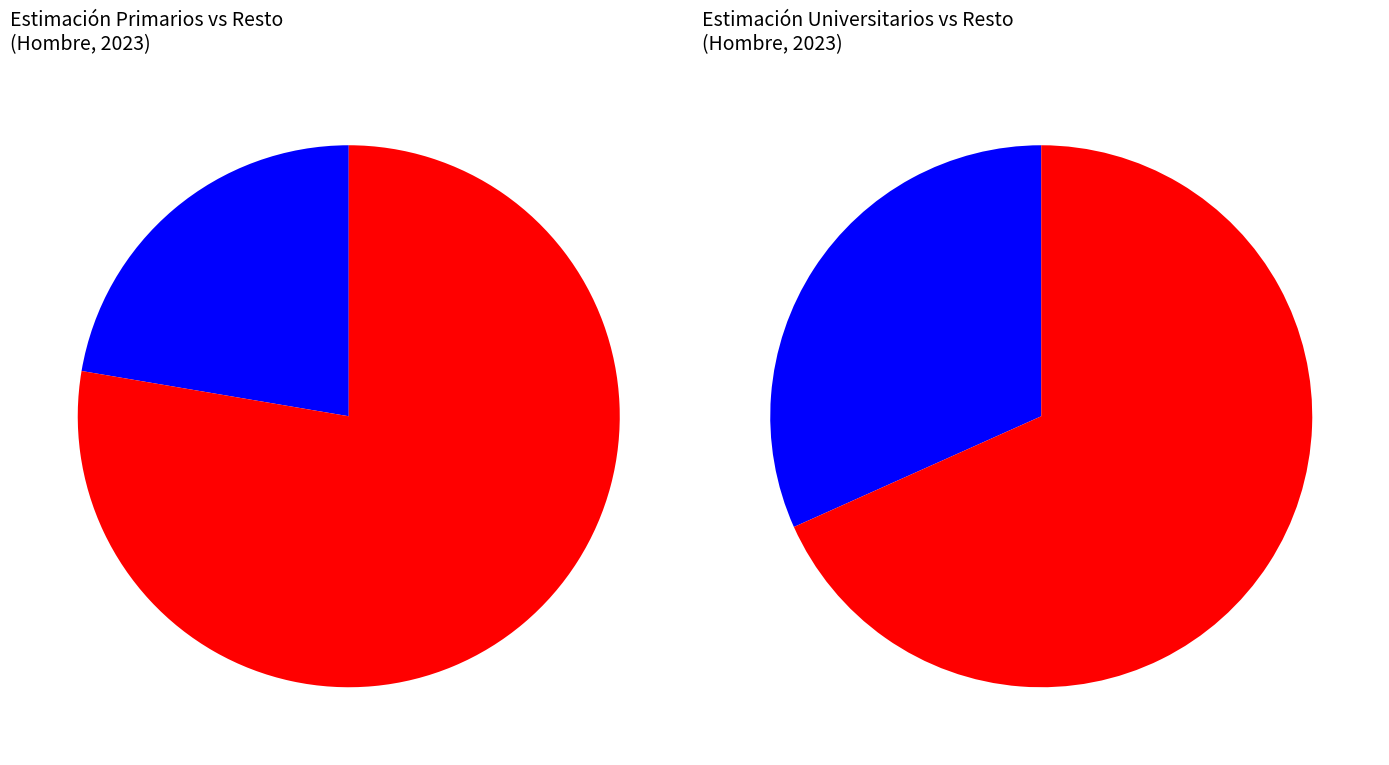

Do Total and Primarios together represent more than half of the pie?

No